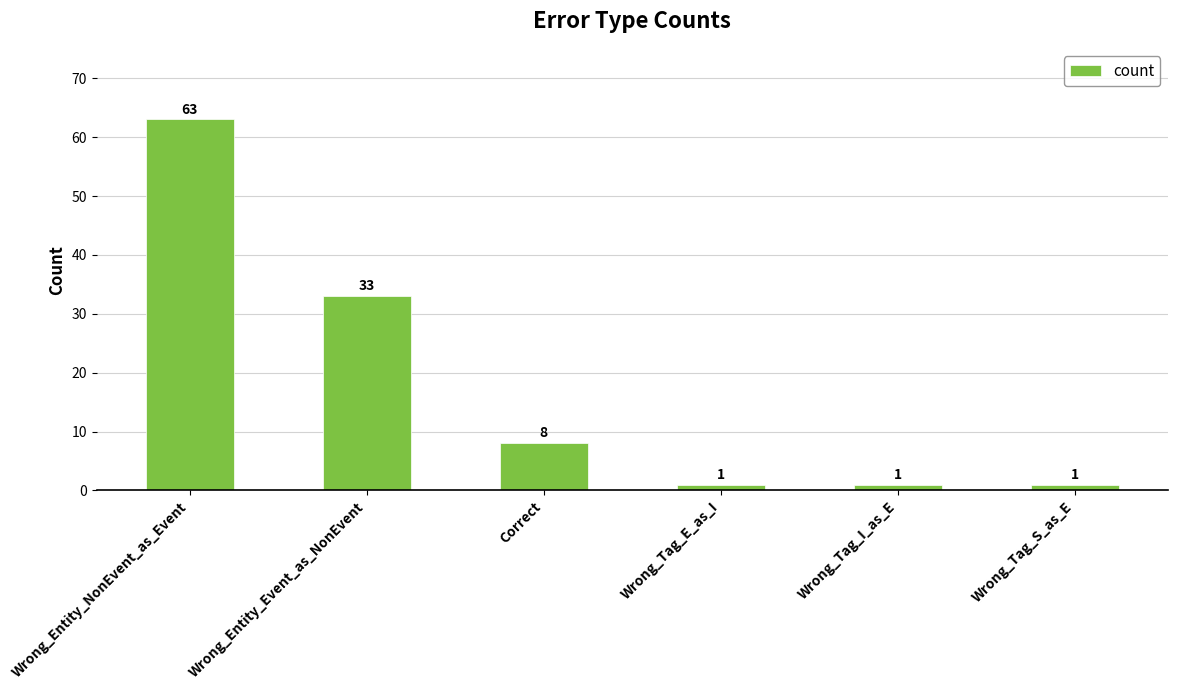

Reading left to right, what are all the values shown in this chart?

63	33	8	1	1	1